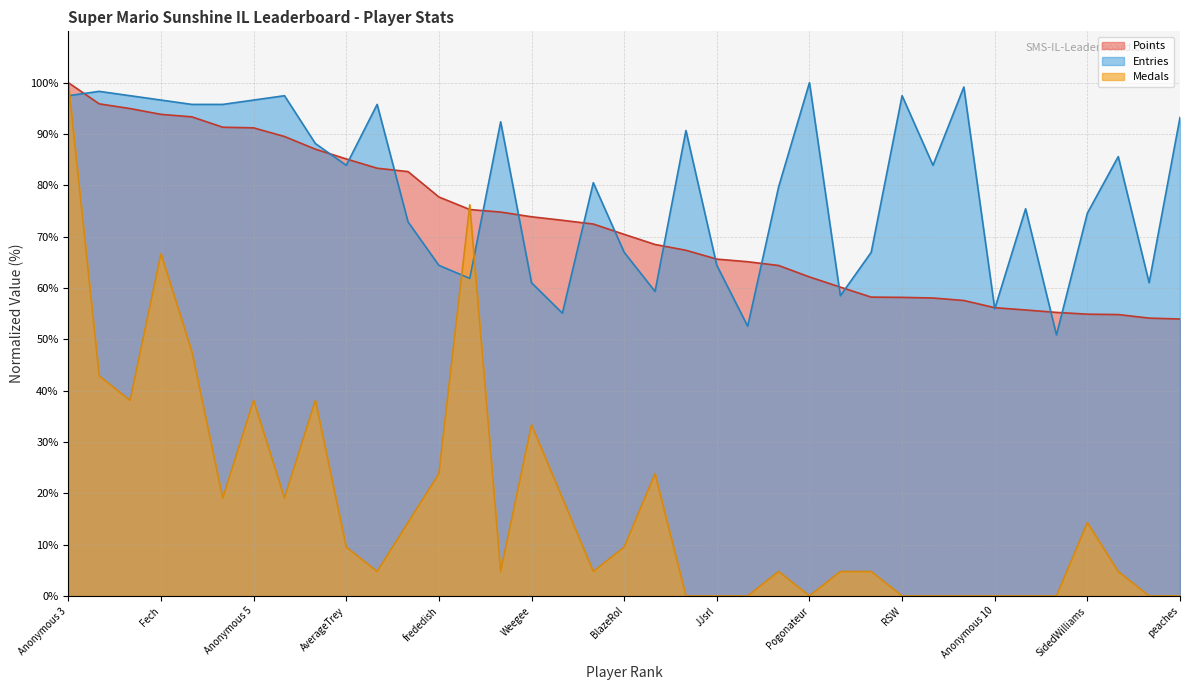

What is the label of the 3rd point from the left?

Rimato13